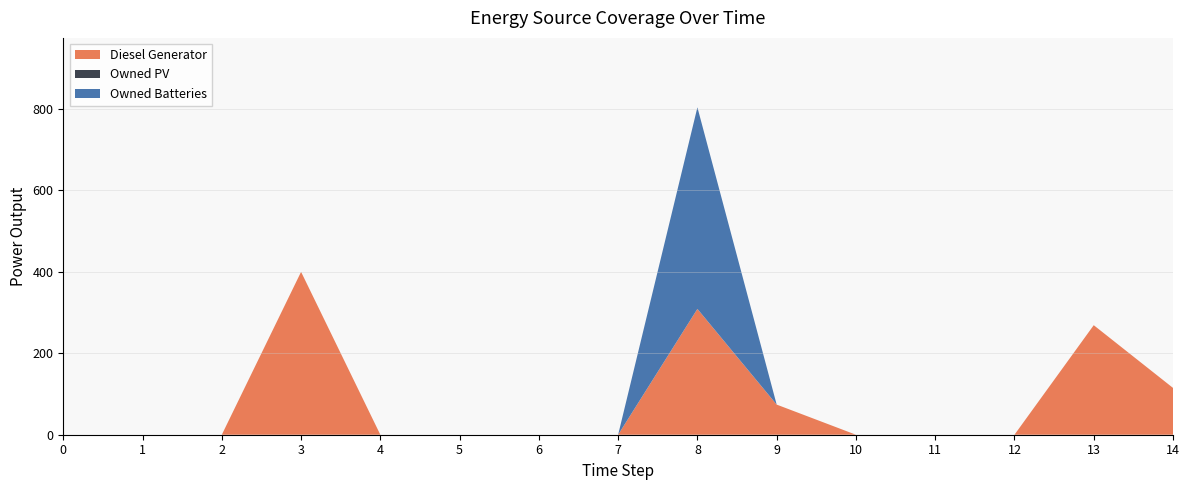

Reading left to right, transcribe all the data shown in this chart.

Diesel Generator: 0	0	0	400	0	0	0	0	309	74	0	0	0	269	115
Owned PV: 0	0	0	0	0	0	0	0	0	0	0	0	0	0	0
Owned Batteries: 0	0	0	0	0	0	0	0	495	0	0	0	0	0	0